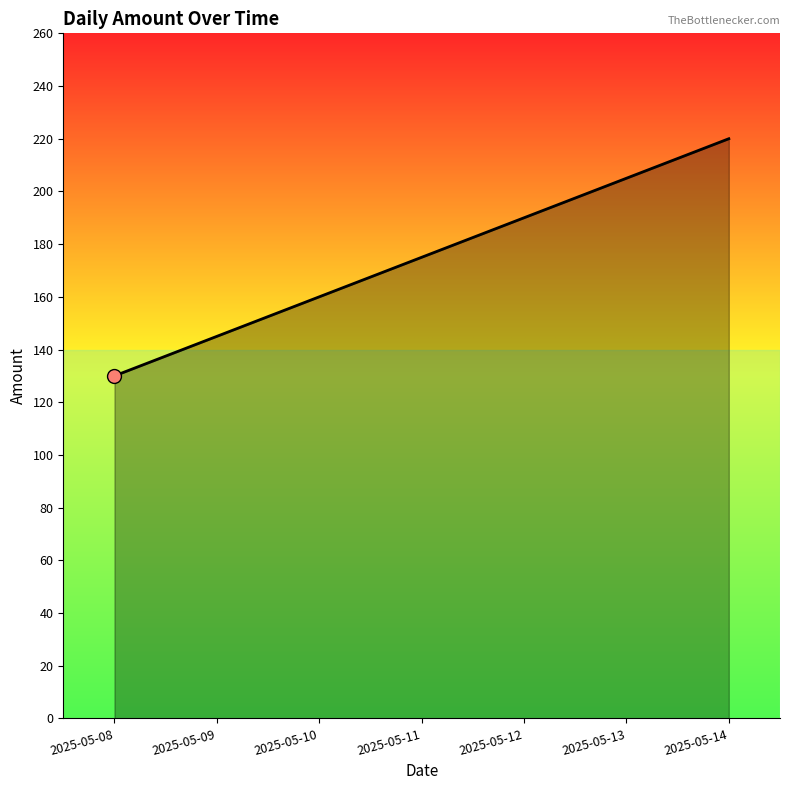

Which has a higher value, 2025-05-09 or 2025-05-08?

2025-05-09